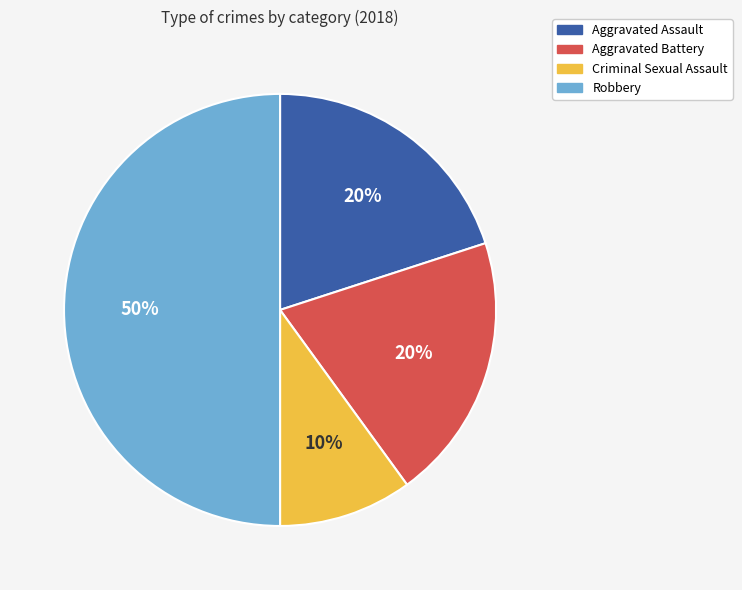

Which has a higher value, Robbery or Criminal Sexual Assault?

Robbery